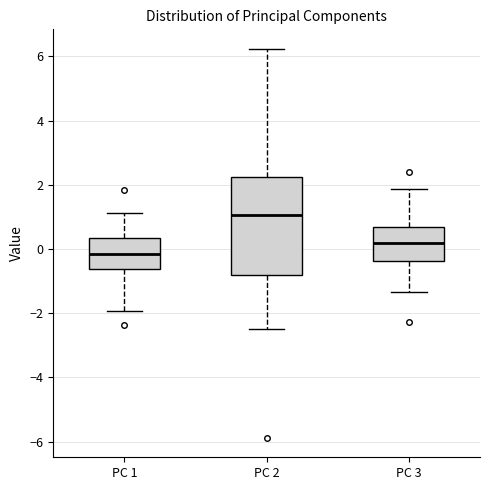

Reading left to right, read every box against the y-axis: the position of its median line, the range the box covers, and the ends of its whiskers. The values are not printed on the chart, so give them approximately, as read against the axis.

PC 1: median -0.2, box -0.6 to 0.4, whiskers -2.0 to 1.2
PC 2: median 1.0, box -0.8 to 2.2, whiskers -2.4 to 6.2
PC 3: median 0.2, box -0.4 to 0.6, whiskers -1.4 to 1.8